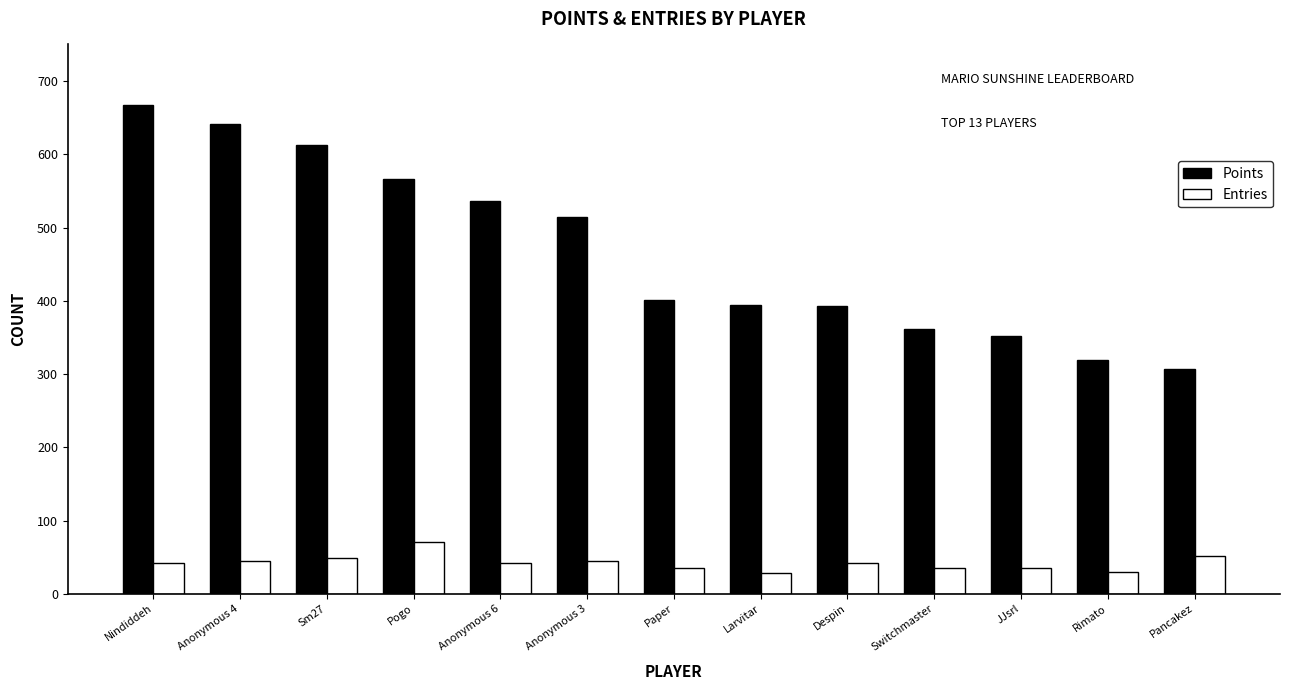

List the series in order of their overall mean, lowest first.

Entries, Points